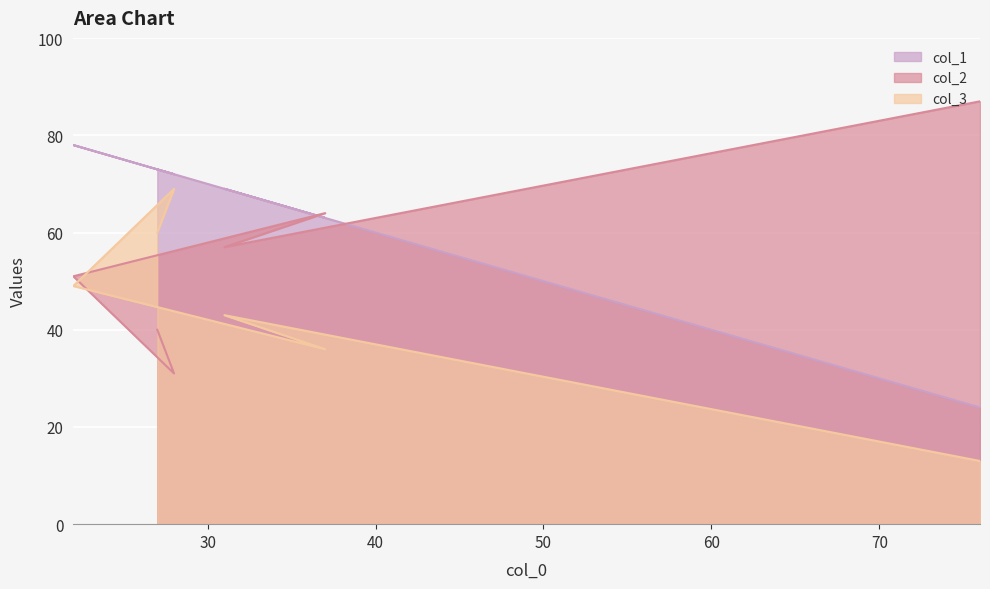

What is the minimum value for col_1?

24